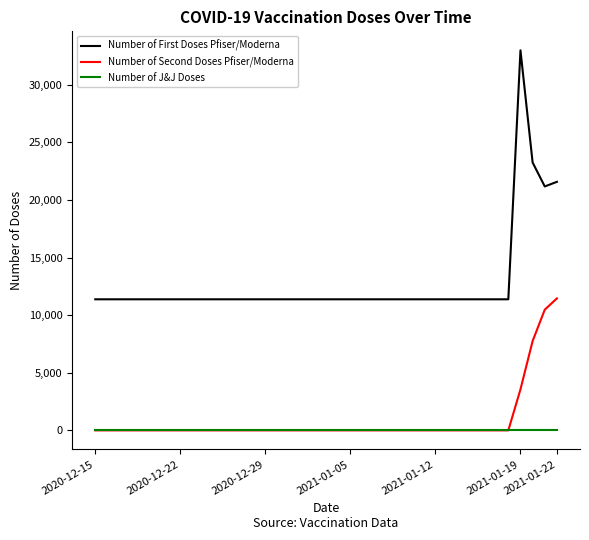

What are all the series names shown in the legend?

Number of First Doses Pfiser/Moderna, Number of Second Doses Pfiser/Moderna, Number of J&J Doses